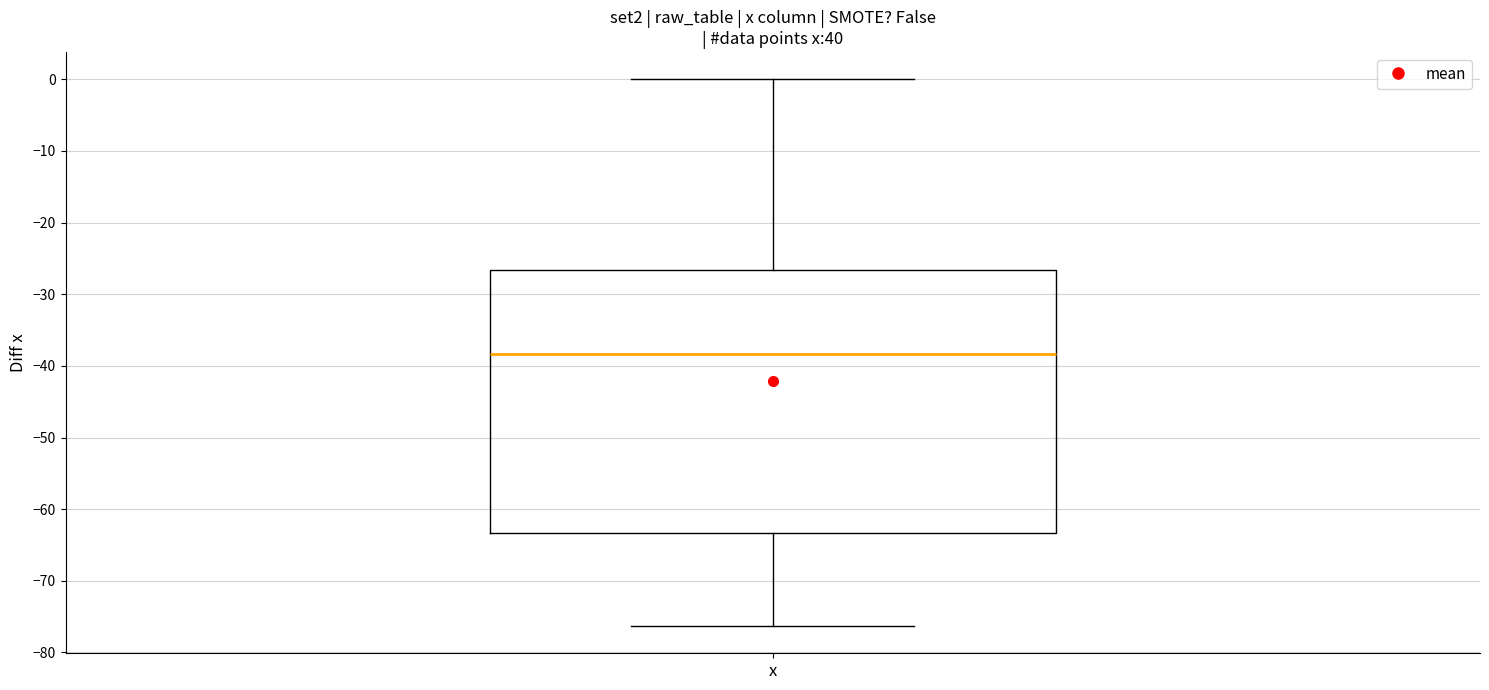

Transcribe this box plot: give where the median line is, the range the box spans, and where the two whiskers end, as read against the y-axis. The values are not printed on the chart, so give them approximately, as read against the axis.

median -38, box -63 to -27, whiskers -76 to 0